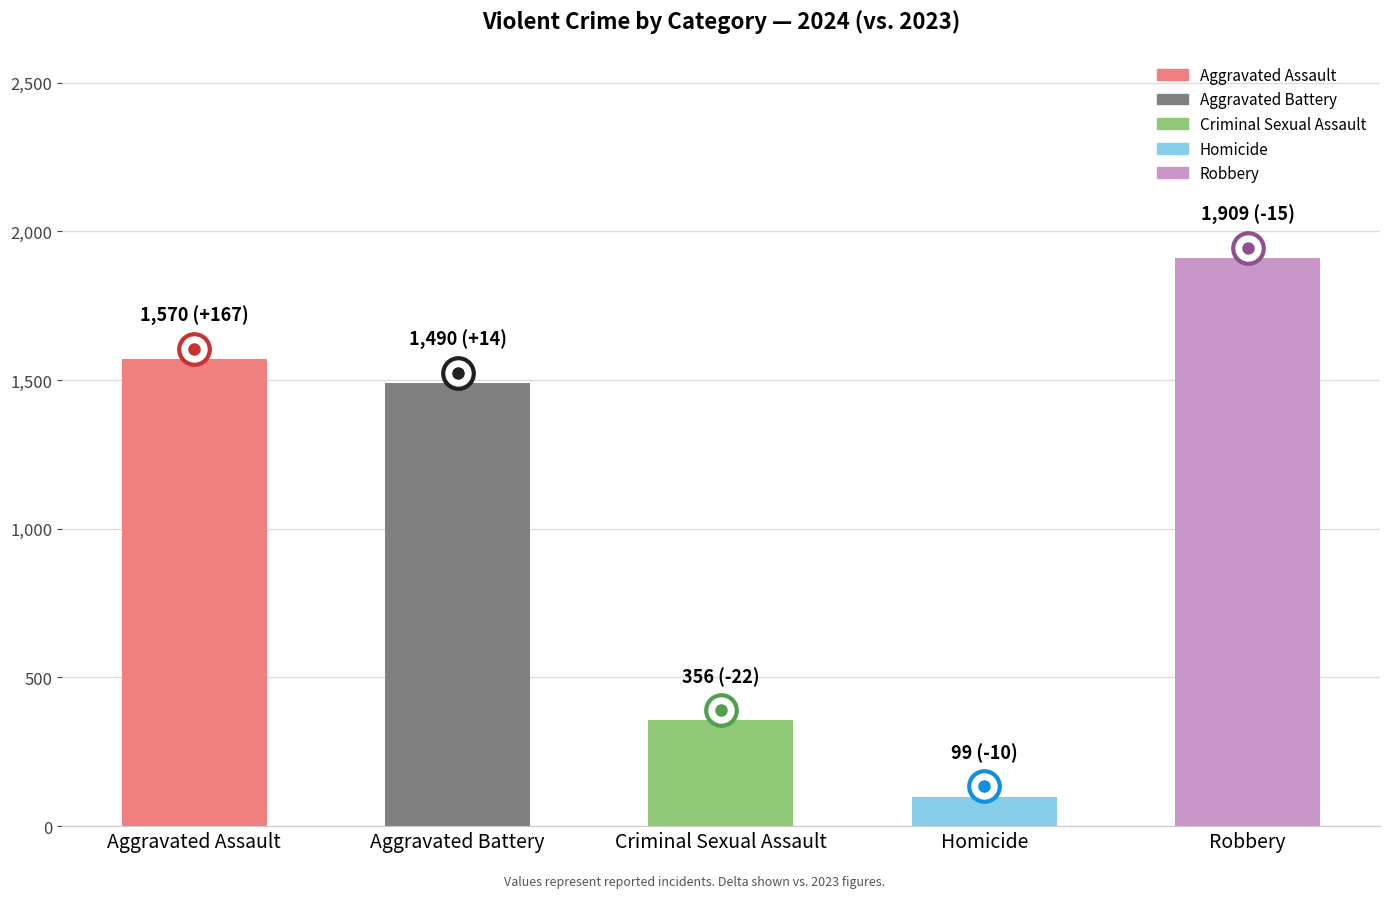

The value at Robbery is 2889. True or false?

False